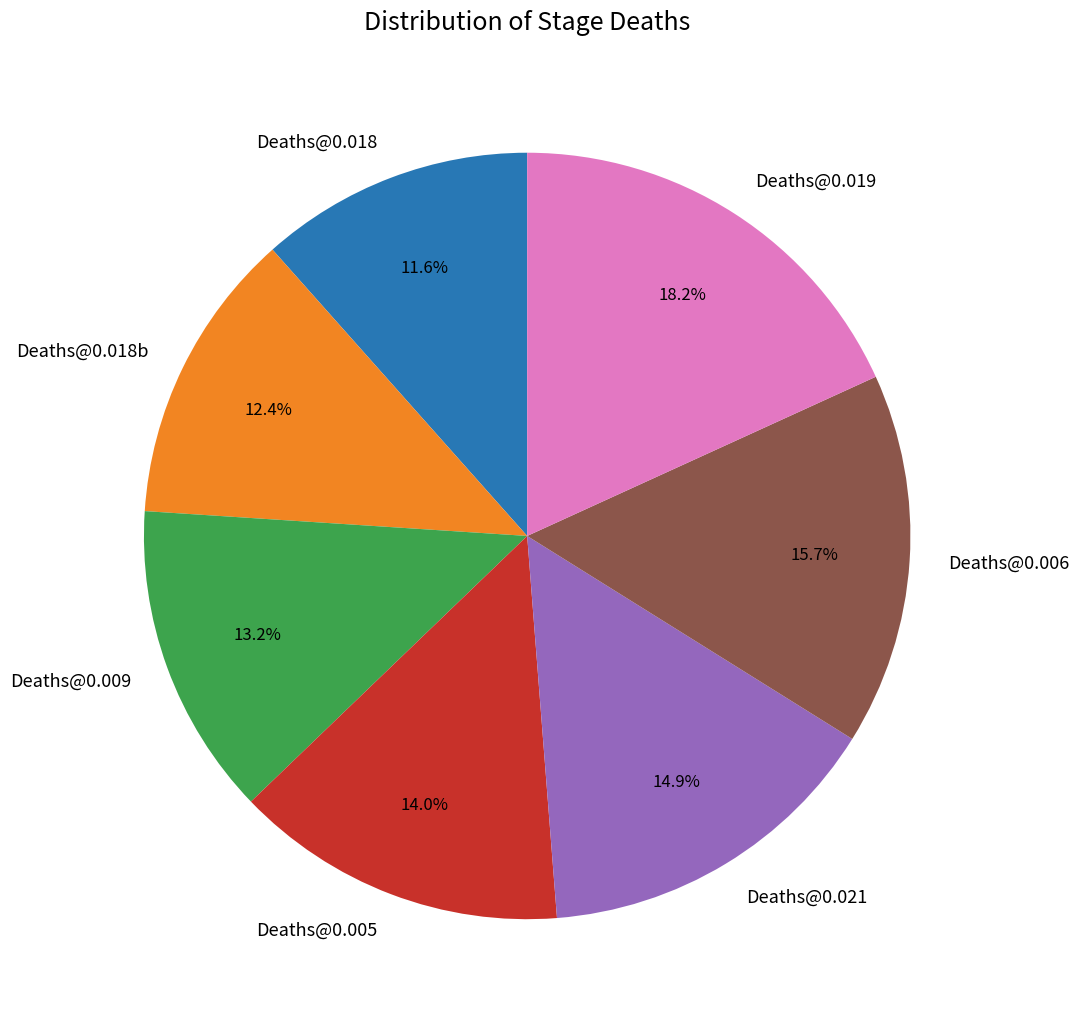

Approximately how many times larger is the value at Deaths@0.021 compared to Deaths@0.006?

0.9